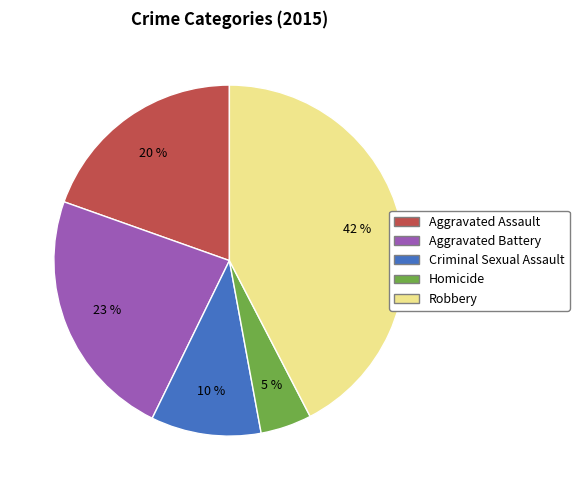

What is the smallest slice in the pie chart?

Homicide